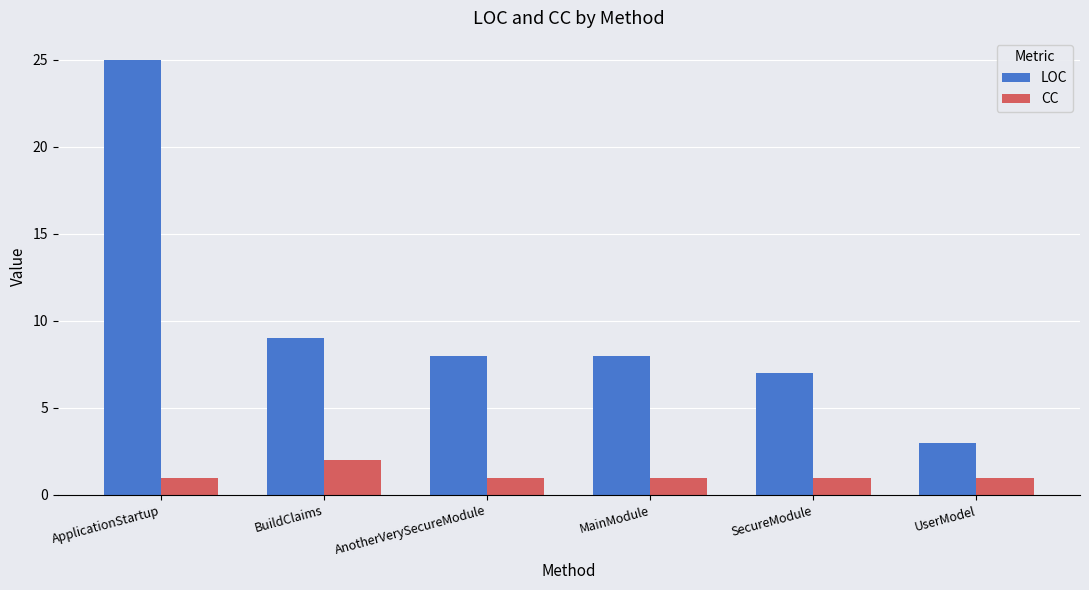

List the series in order of their overall mean, lowest first.

CC, LOC